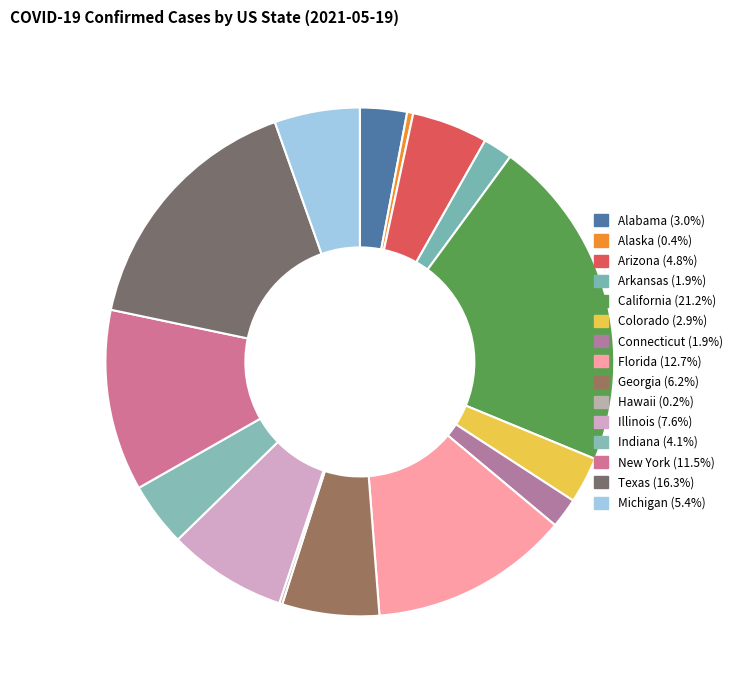

Combined, what portion of the pie is Hawaii and Georgia?

6.4%